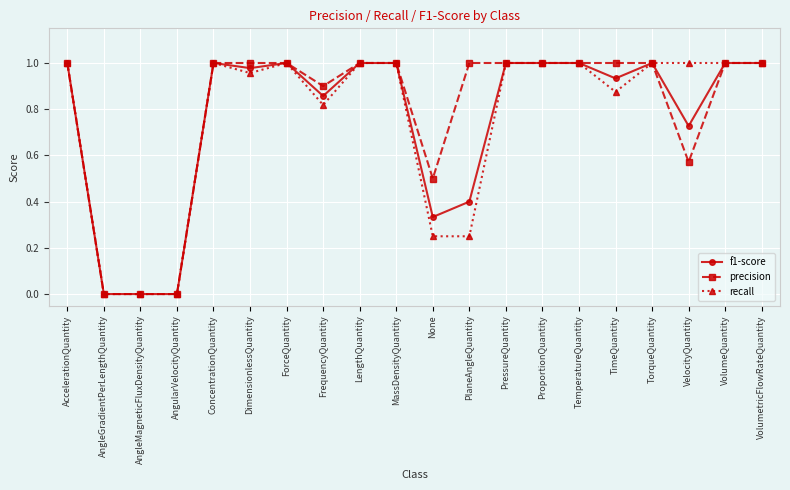

What is the label of the 6th point from the left?

DimensionlessQuantity